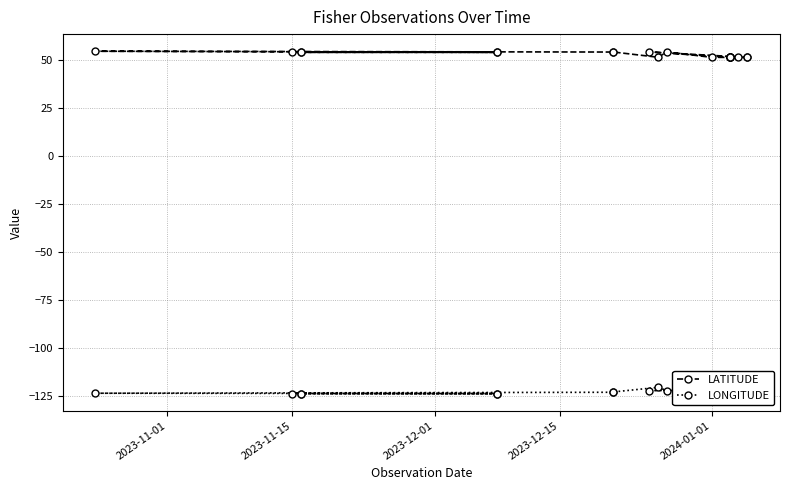

What is the value of the LATITUDE point at the 4th from the left?

53.9